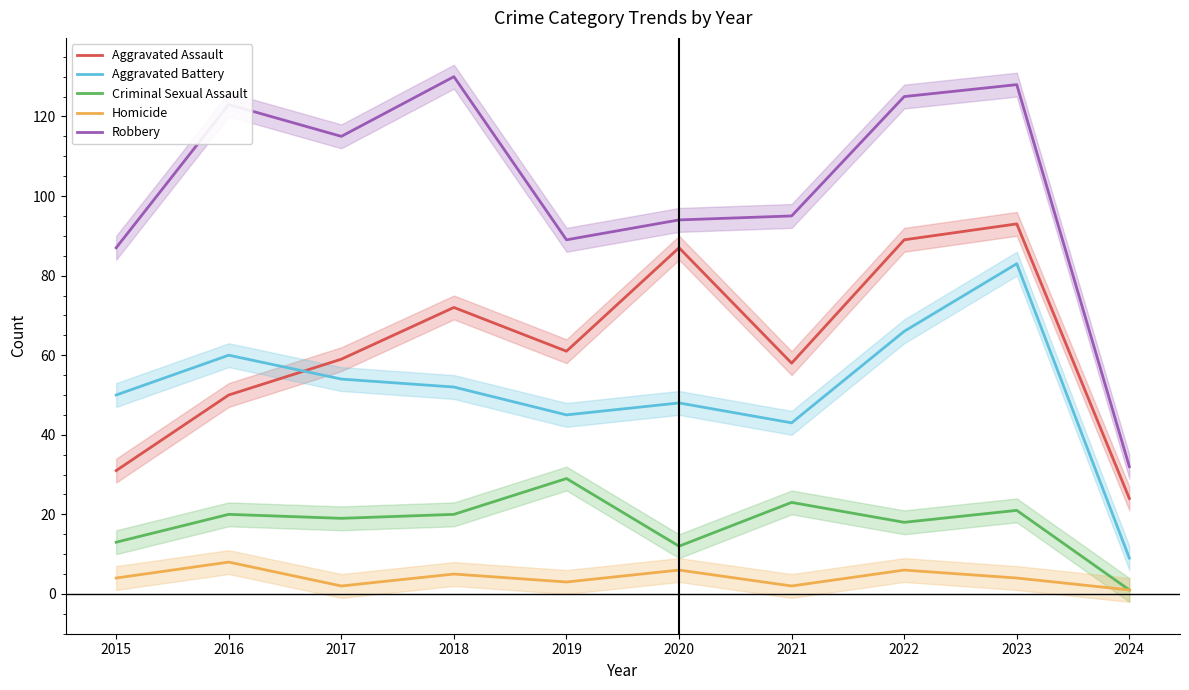

What is the average value of the Homicide series?

4